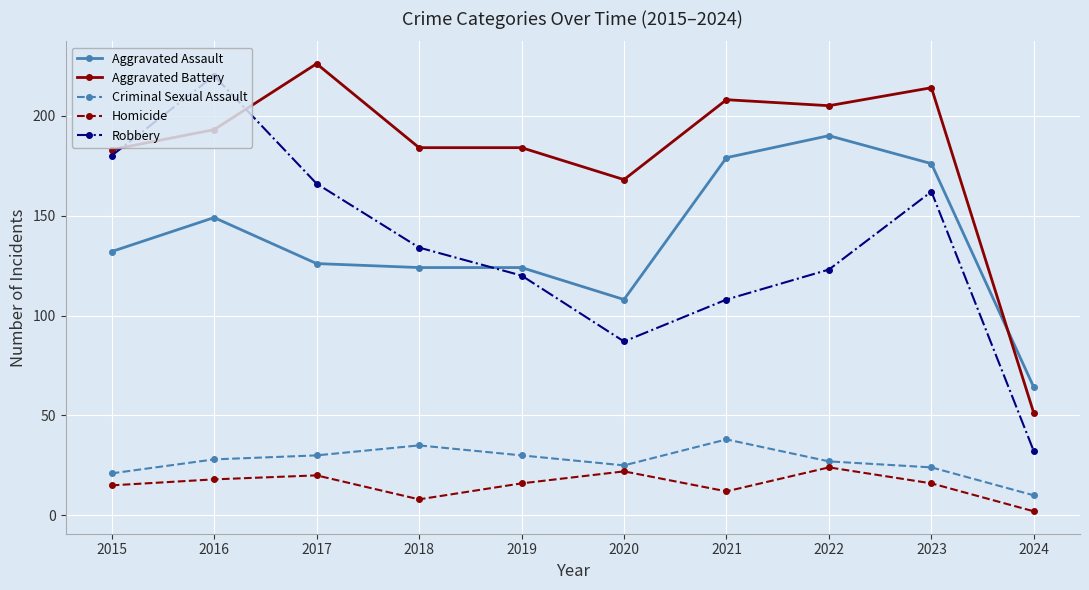

What is the maximum value for Aggravated Battery?

226